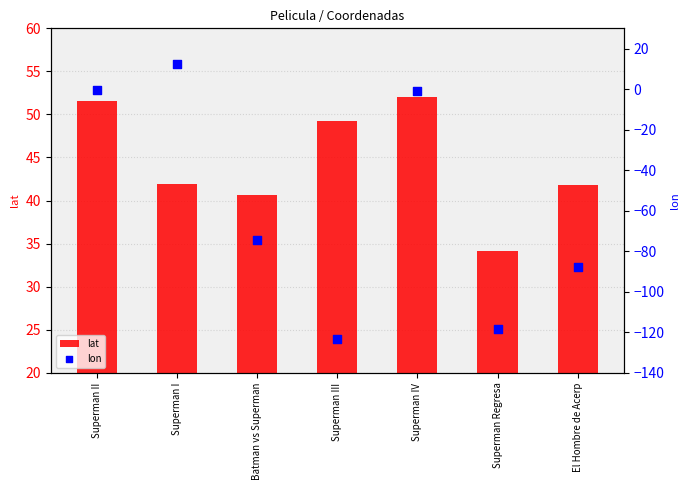

What are all the series names shown in the legend?

lat, lon